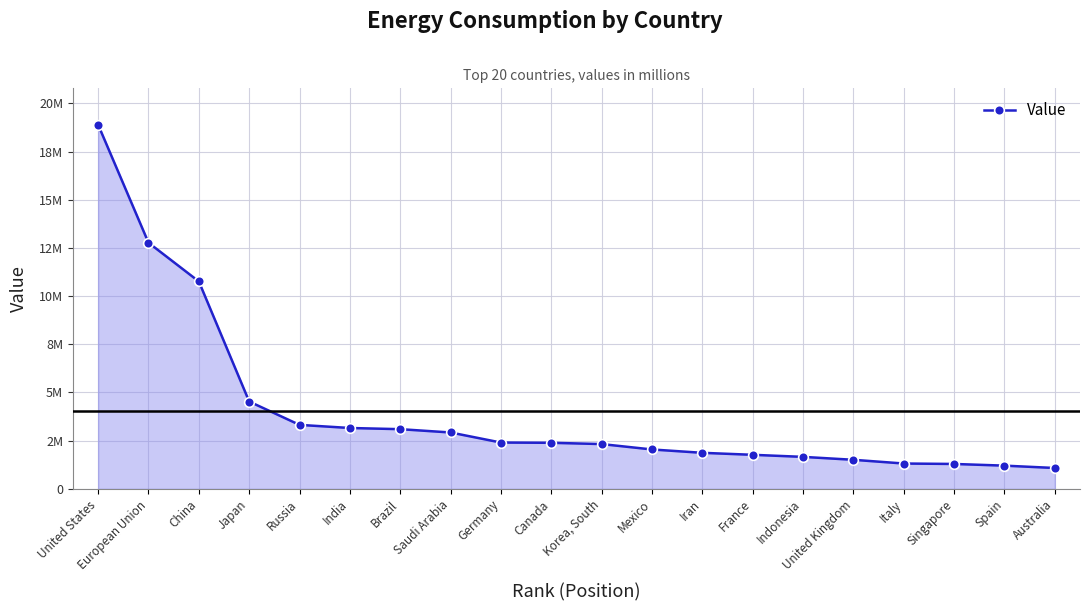

Does the chart have visible grid lines?

Yes